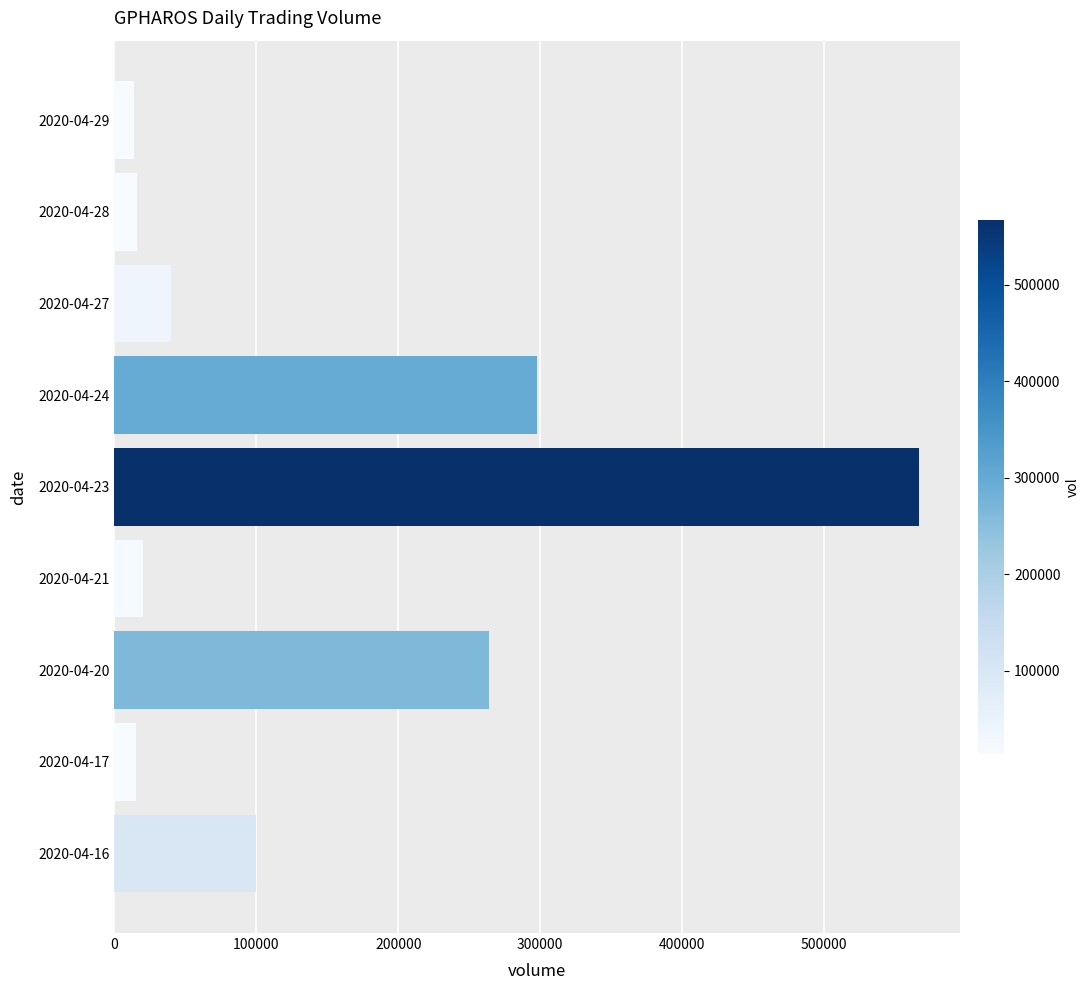

Count the number of data series in this chart.

1